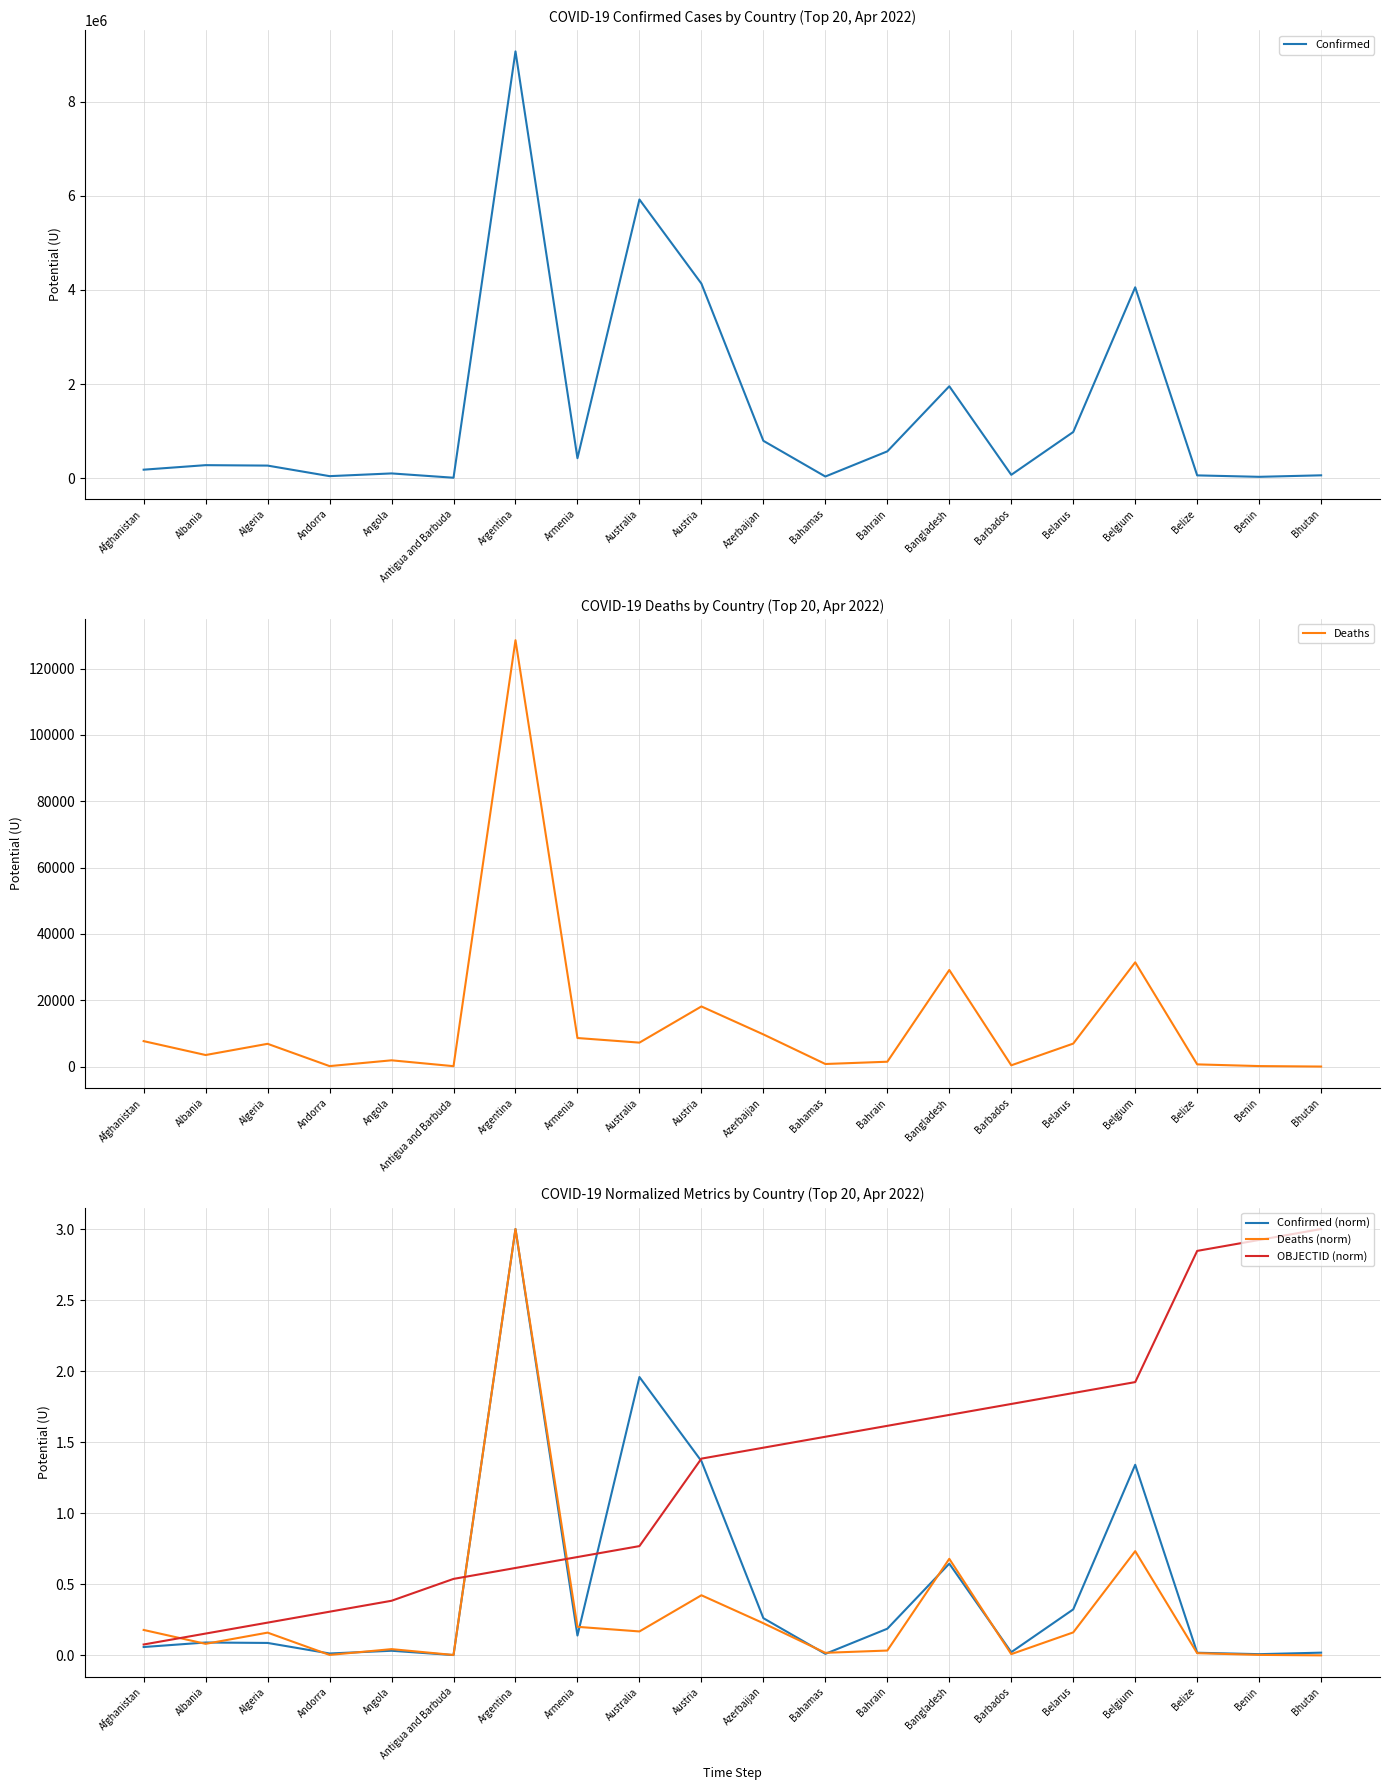

Is it true that OBJECTID (norm) equals 3.2 at Belgium?

False